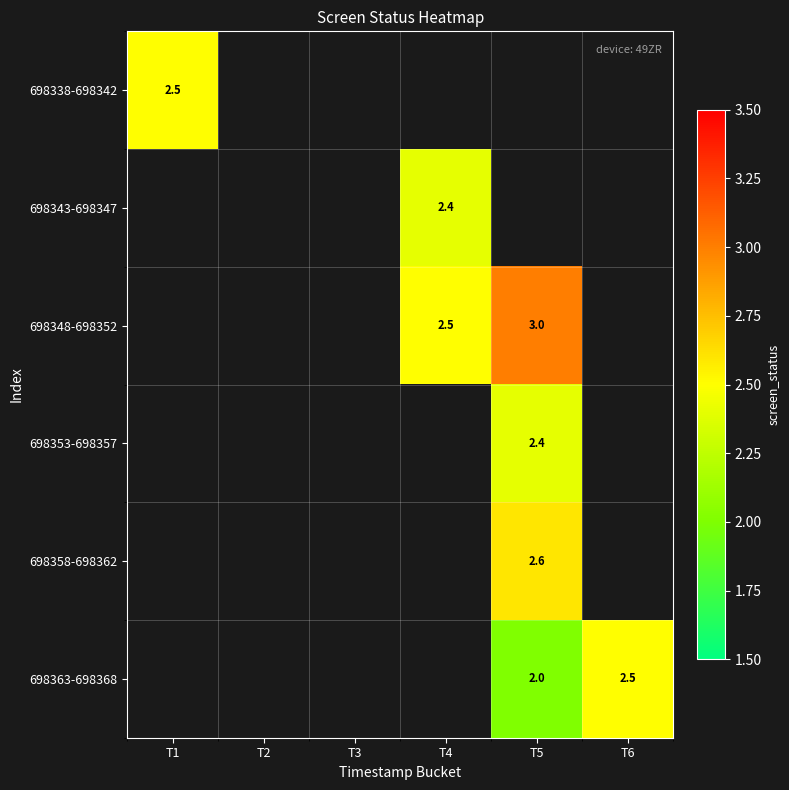

Is it true that 698363-698368 equals 3.8 at T6?

False